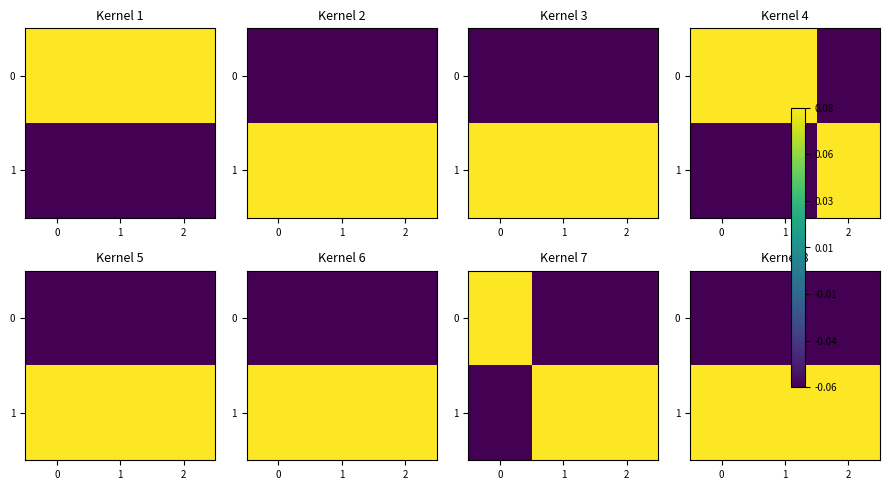

Rank the categories by 1 value from highest to lowest.

0, 1, 2